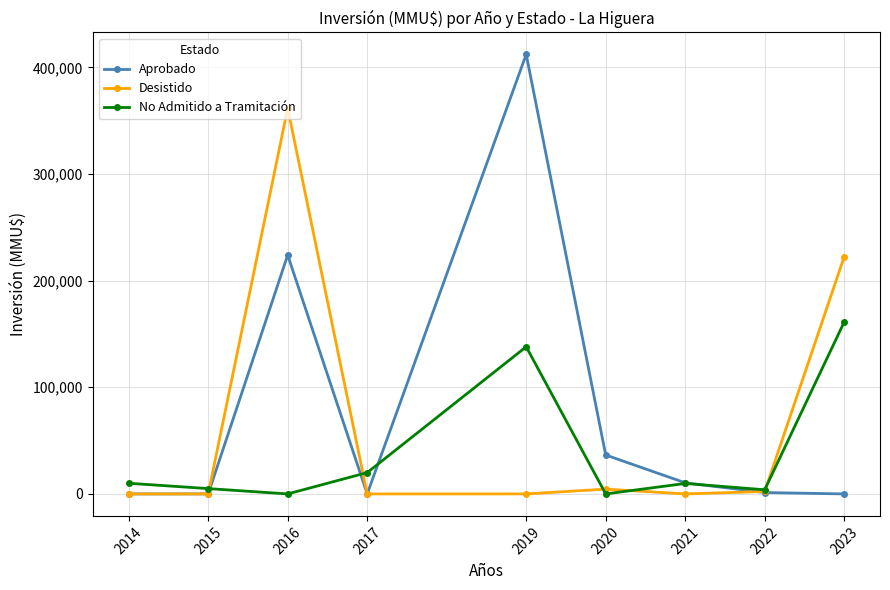

What is the value of the No Admitido a Tramitación point at the 9th from the left?

161261